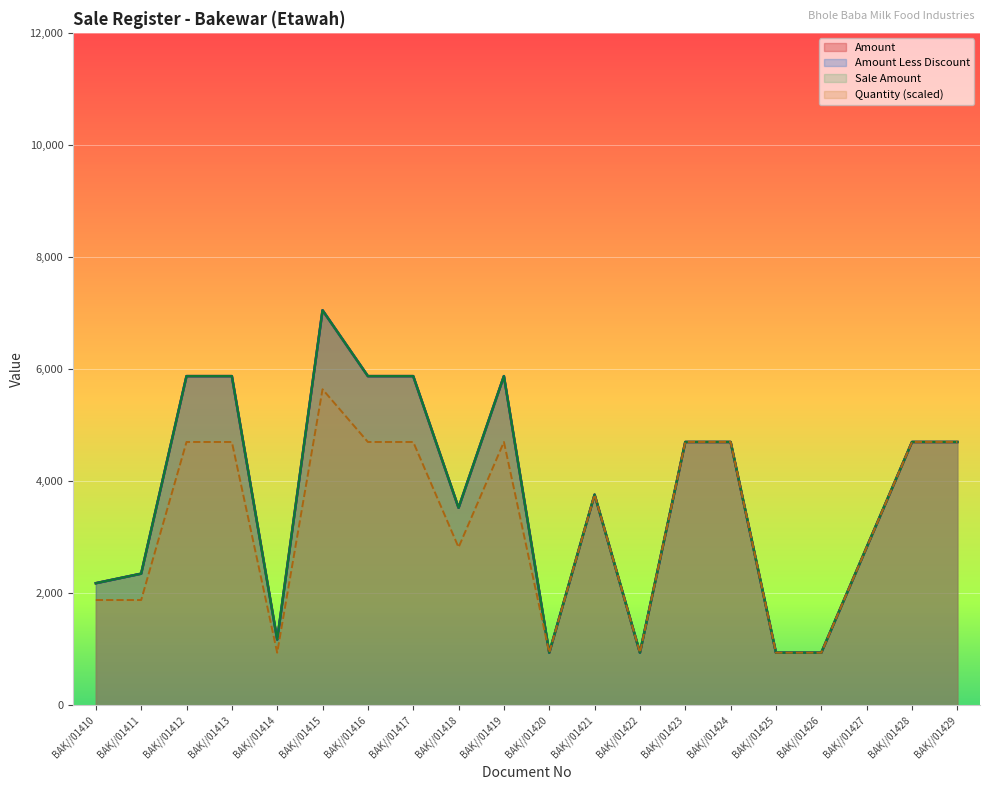

How many lines are shown in the chart?

4